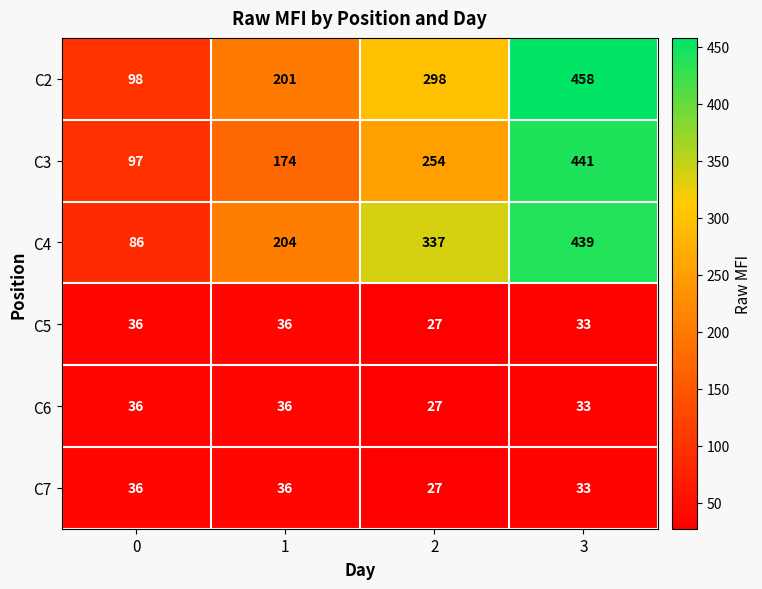

How many categories are shown in the chart?

4